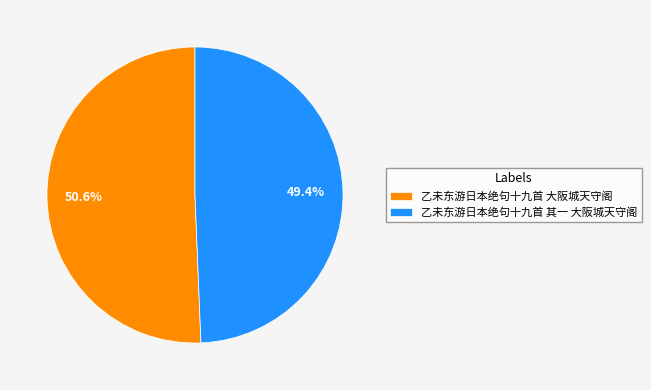

Which has a higher value, 乙未东游日本绝句十九首 大阪城天守阁 or 乙未东游日本绝句十九首 其一 大阪城天守阁?

乙未东游日本绝句十九首 大阪城天守阁